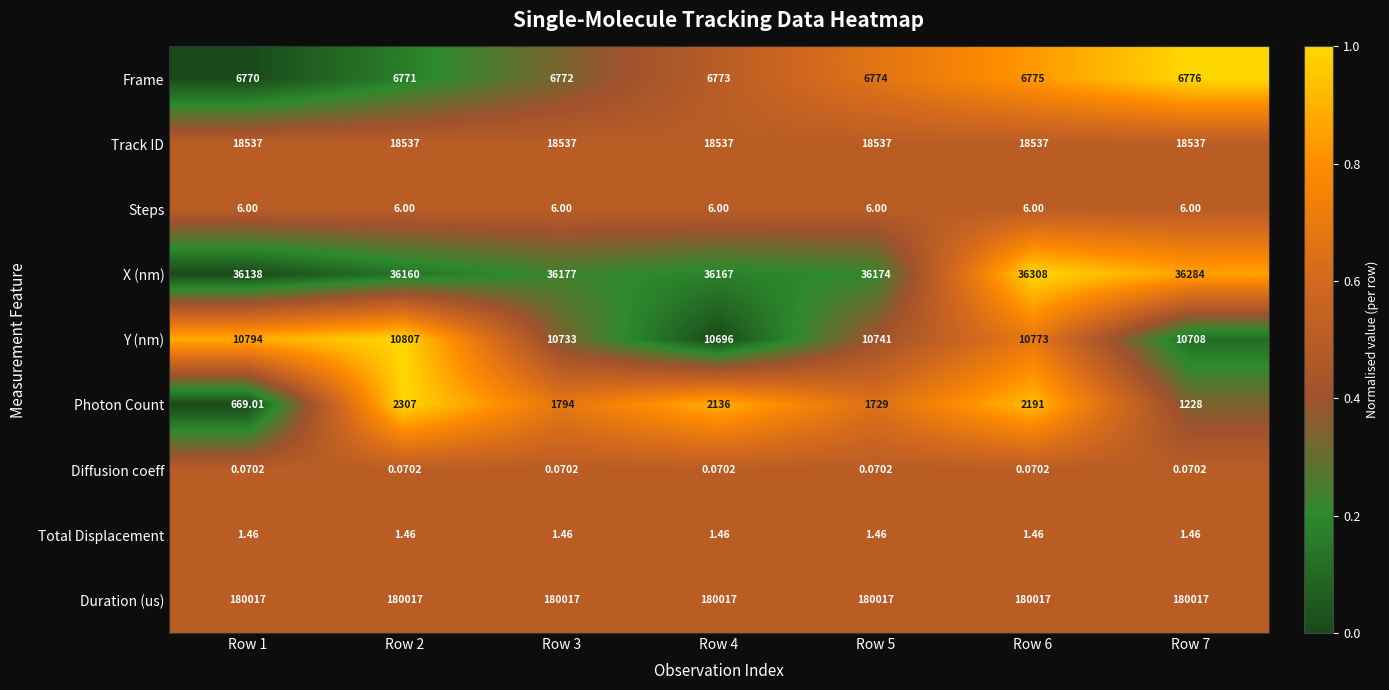

What is the difference between the highest and lowest values at Row 4?

180016.9